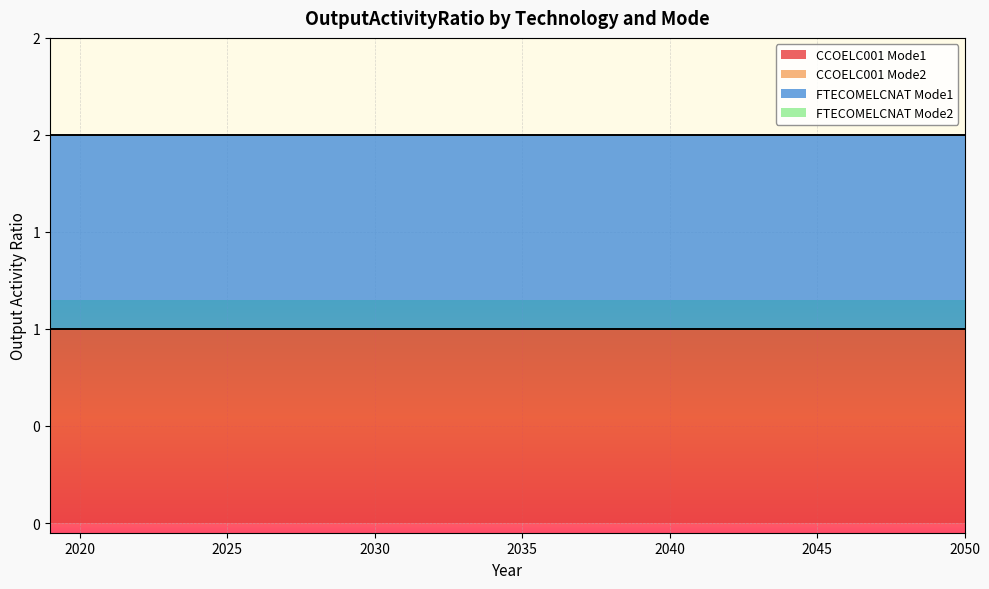

The value of FTECOMELCNAT Mode1 at 2037 is 1. True or false?

True